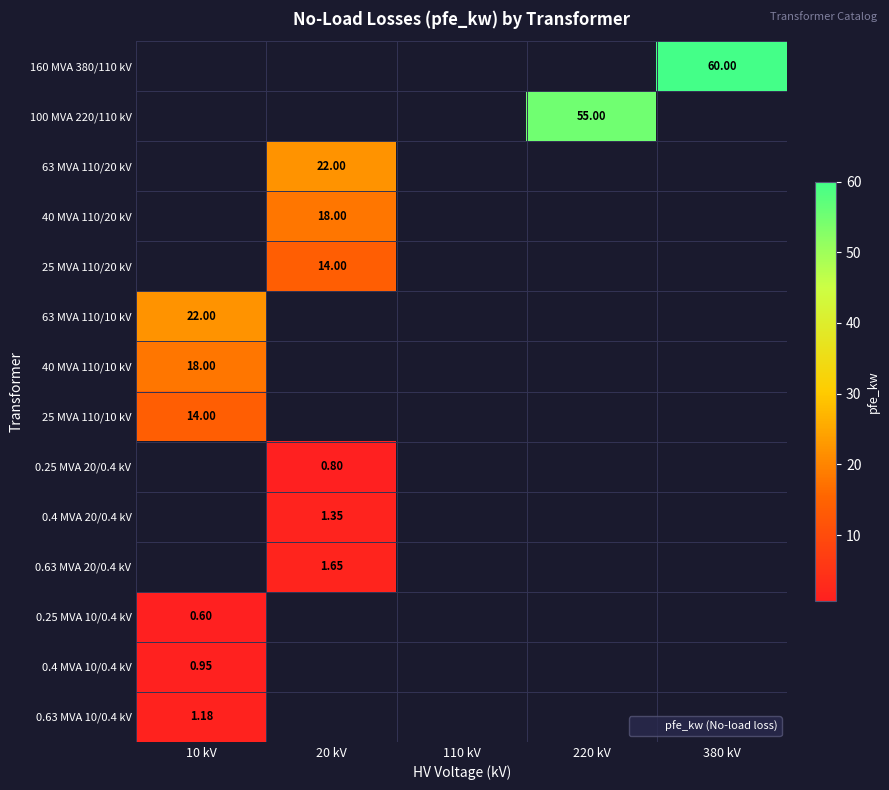

At which category does the chart reach its minimum across all series?

10 kV